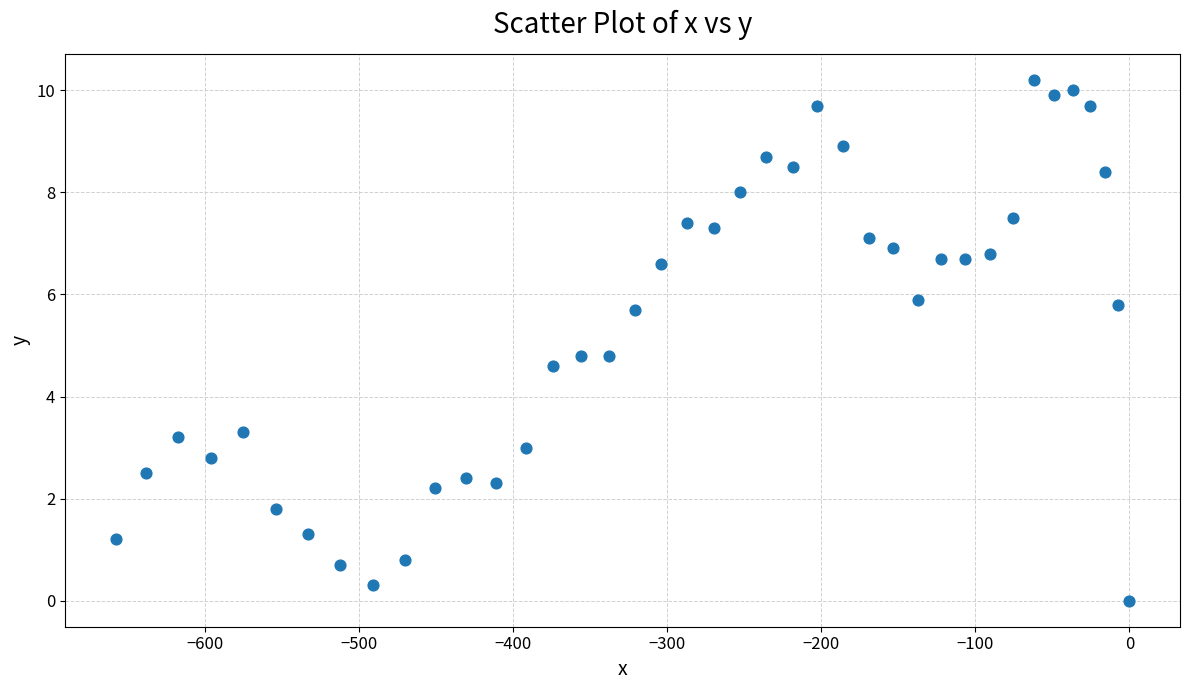

What is the range of X values (max minus min)?

657.9